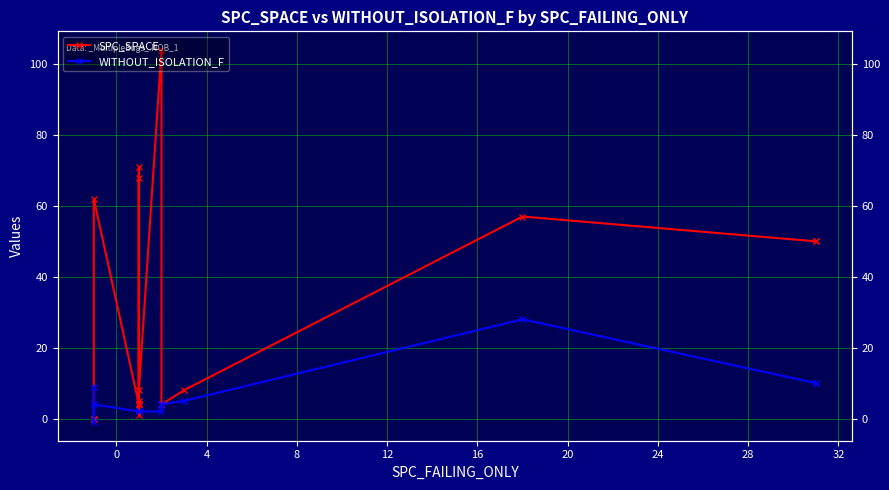

How many values in WITHOUT_ISOLATION_F are below zero?

1